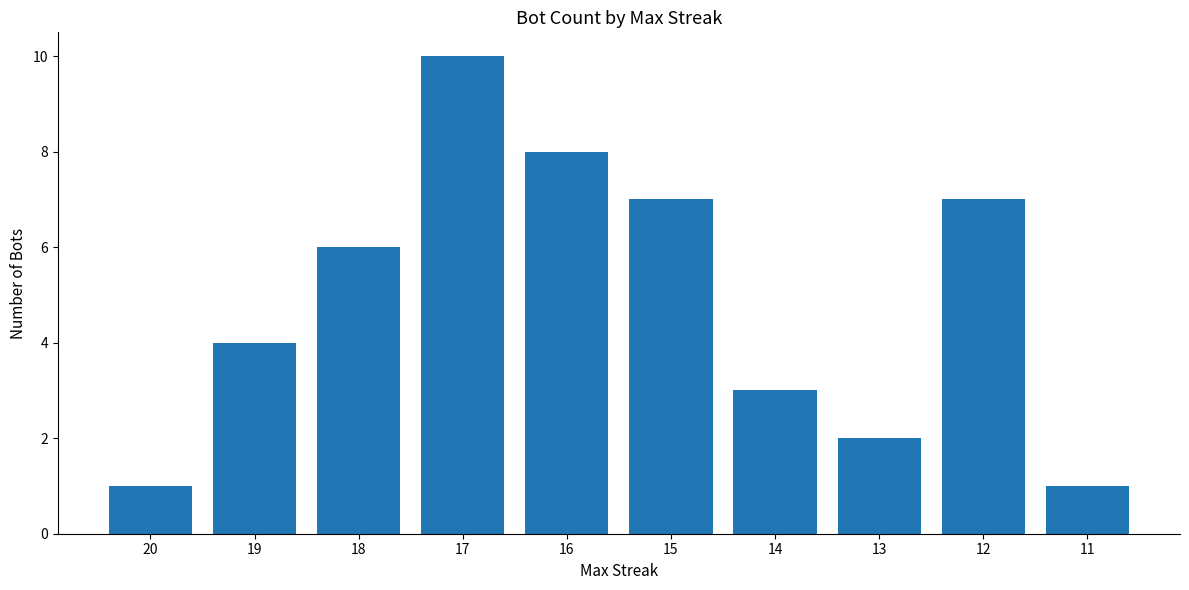

How many data points are less than 6?

5